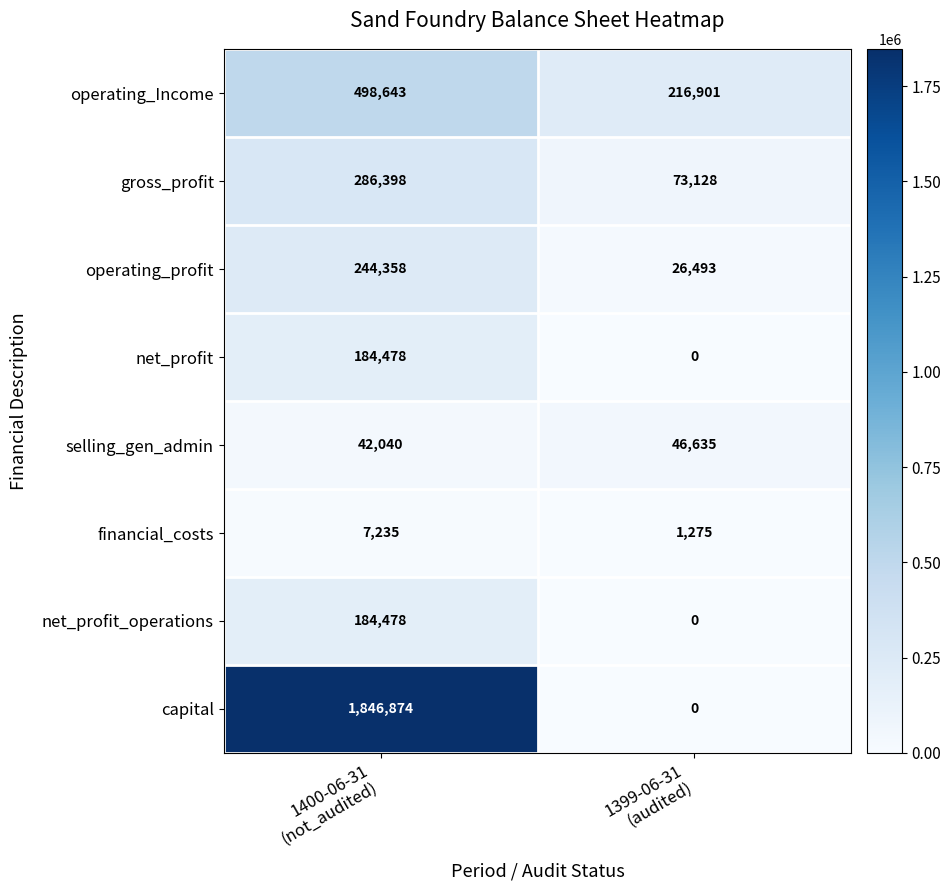

Between 1400-06-31
(not_audited) and 1399-06-31
(audited), which series saw the biggest shift?

capital